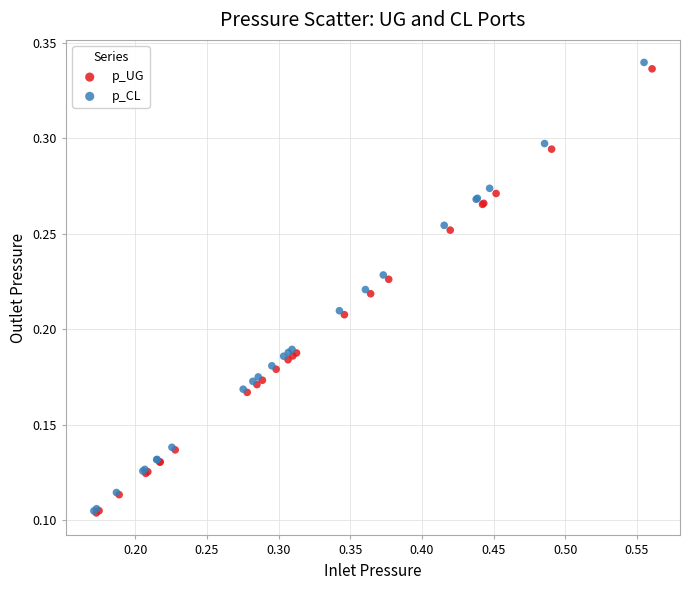

Which series has the widest spread of Y values?

p_CL